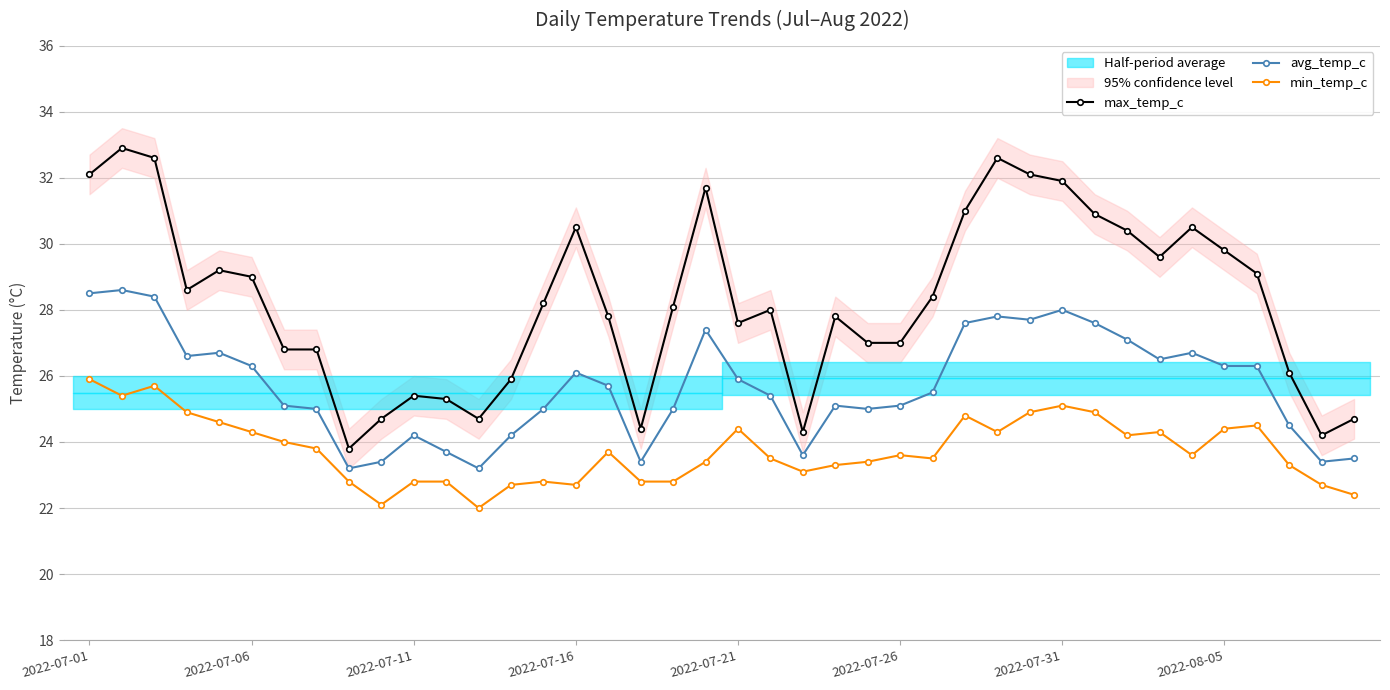

What is the greatest value displayed?

32.9